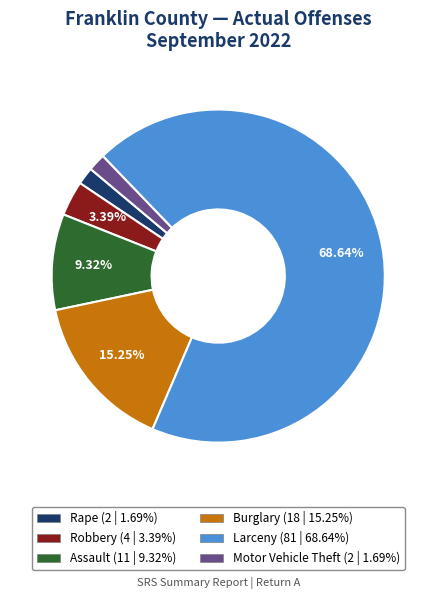

How many segments does this pie chart have?

6